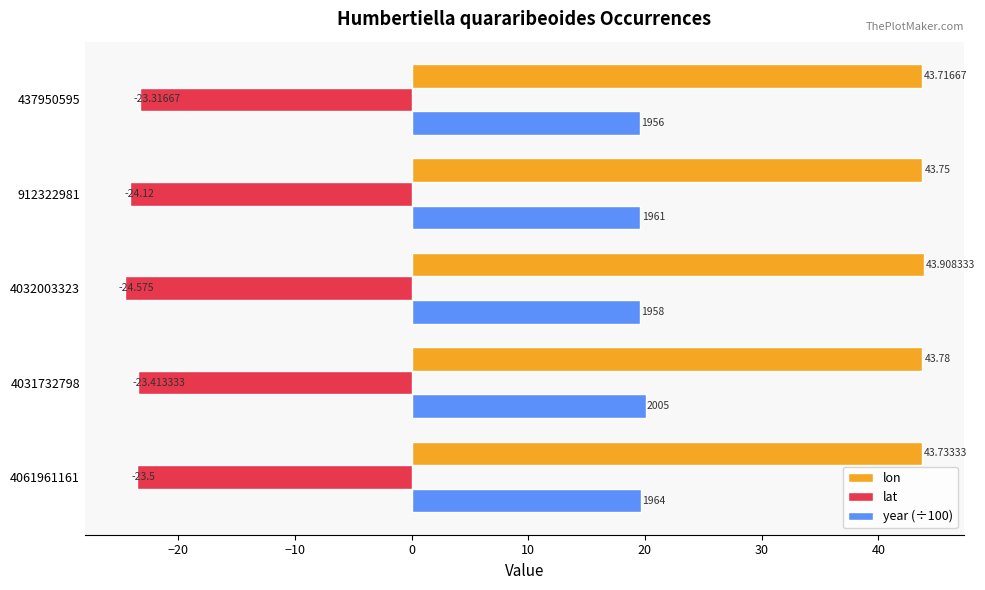

Which series has the largest range (max minus min)?

lat